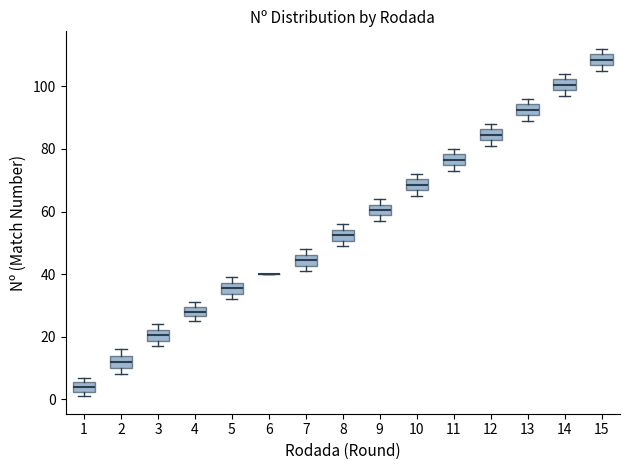

Where does the median line of the box at x = 4 sit on the y-axis? The values are not printed on the chart, so give them approximately, as read against the axis.

28